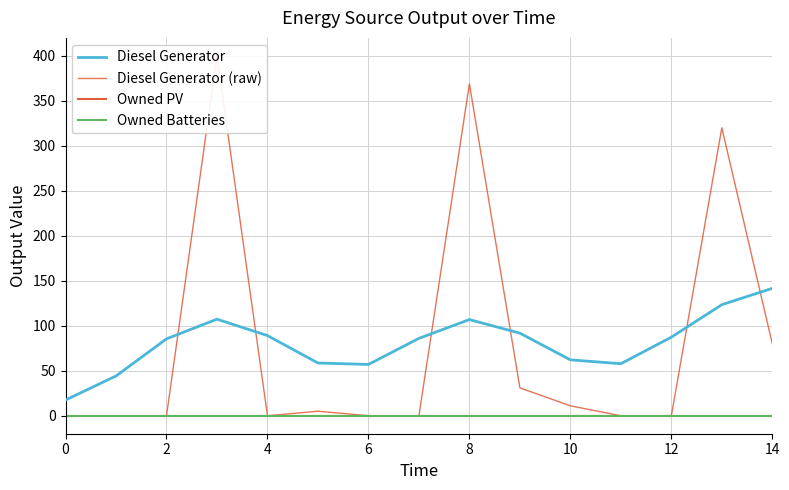

True or false: Diesel Generator and Owned PV cross at least once.

False